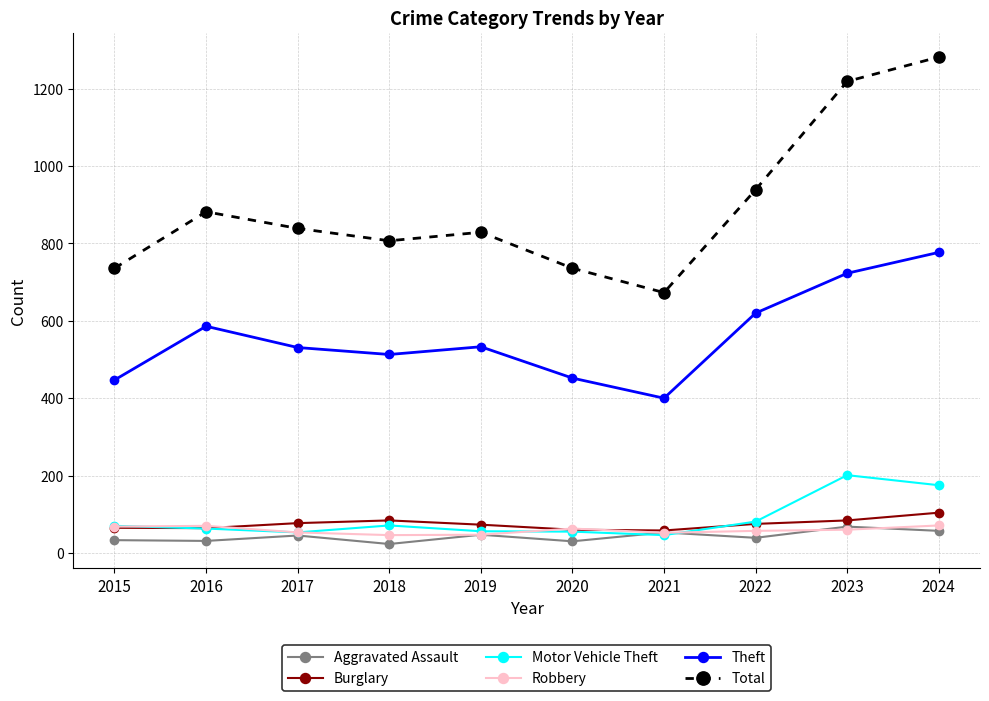

True or false: Robbery and Theft cross at least once.

False